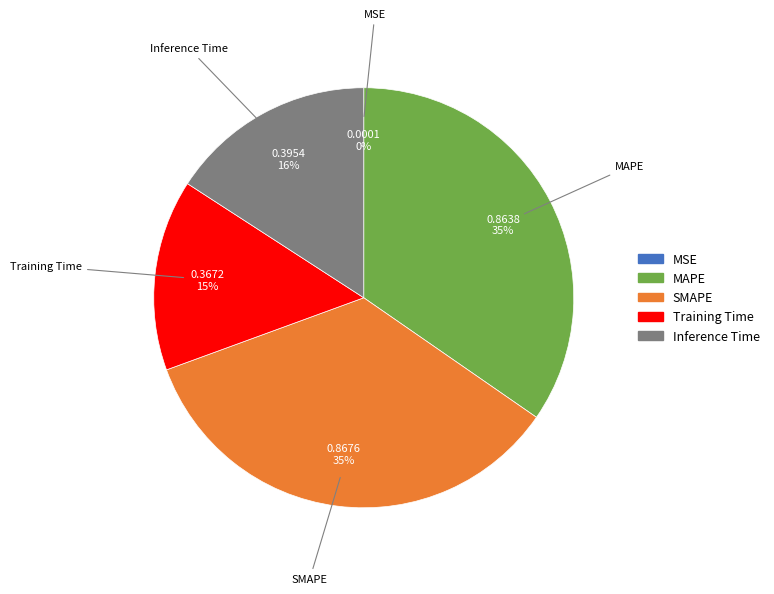

The Inference Time slice represents 22% of the pie. True or false?

False